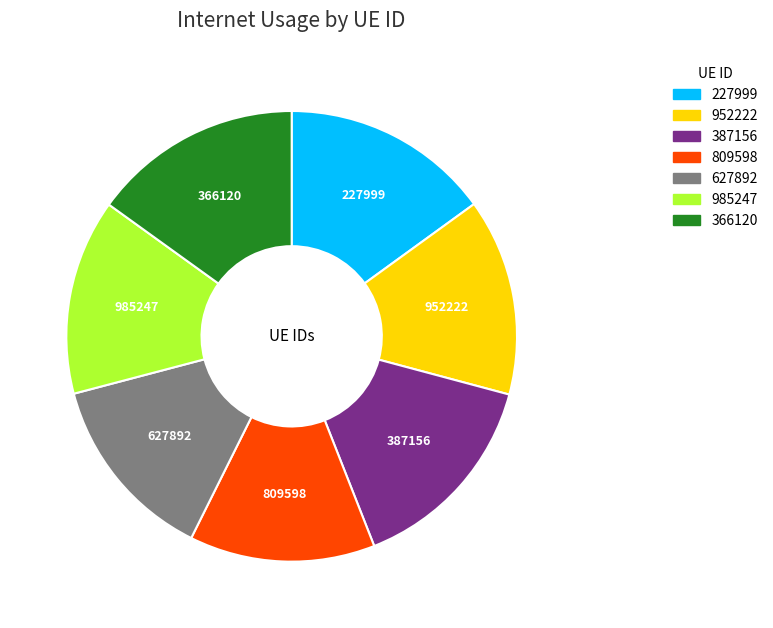

Does any single category account for the majority?

No